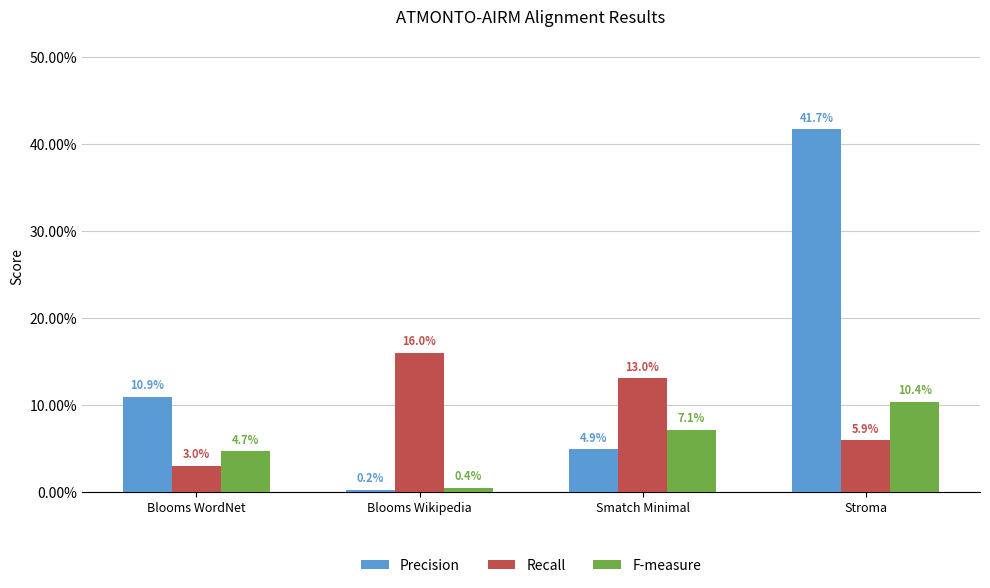

What is the difference between the highest and lowest values at Smatch Minimal?

0.1